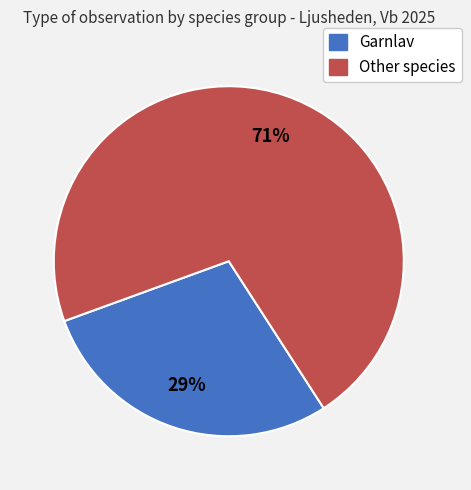

To the nearest percent, what percentage of the pie is Garnlav?

29%